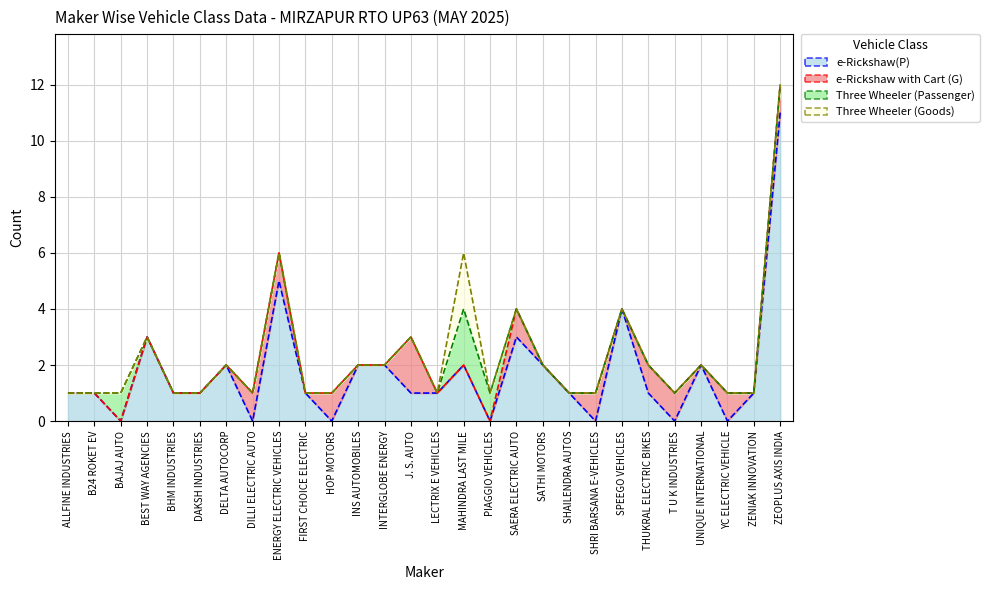

Reading left to right, list all the values displayed in this chart.

e-Rickshaw(P): ALLFINE INDUSTRIES=1	B24 ROKET EV=1	BAJAJ AUTO=0	BEST WAY AGENCIES=3	BHM INDUSTRIES=1	DAKSH INDUSTRIES=1	DELTA AUTOCORP=2	DILLI ELECTRIC AUTO=0	ENERGY ELECTRIC VEHICLES=5	FIRST CHOICE ELECTRIC=1	HOP MOTORS=0	INS AUTOMOBILES=2	INTERGLOBE ENERGY=2	J. S. AUTO=1	LECTRIX E VEHICLES=1	MAHINDRA LAST MILE=2	PIAGGIO VEHICLES=0	SAERA ELECTRIC AUTO=3	SATHI MOTORS=2	SHAILENDRA AUTOS=1	SHRI BARSANA E-VEHICLES=0	SPEEGO VEHICLES=4	THUKRAL ELECTRIC BIKES=1	T U K INDUSTRIES=0	UNIQUE INTERNATIONAL=2	YC ELECTRIC VEHICLE=0	ZENIAK INNOVATION=1	ZEOPLUS AXIS INDIA=11
e-Rickshaw with Cart (G): ALLFINE INDUSTRIES=0	B24 ROKET EV=0	BAJAJ AUTO=0	BEST WAY AGENCIES=0	BHM INDUSTRIES=0	DAKSH INDUSTRIES=0	DELTA AUTOCORP=0	DILLI ELECTRIC AUTO=1	ENERGY ELECTRIC VEHICLES=1	FIRST CHOICE ELECTRIC=0	HOP MOTORS=1	INS AUTOMOBILES=0	INTERGLOBE ENERGY=0	J. S. AUTO=2	LECTRIX E VEHICLES=0	MAHINDRA LAST MILE=0	PIAGGIO VEHICLES=0	SAERA ELECTRIC AUTO=1	SATHI MOTORS=0	SHAILENDRA AUTOS=0	SHRI BARSANA E-VEHICLES=1	SPEEGO VEHICLES=0	THUKRAL ELECTRIC BIKES=1	T U K INDUSTRIES=1	UNIQUE INTERNATIONAL=0	YC ELECTRIC VEHICLE=1	ZENIAK INNOVATION=0	ZEOPLUS AXIS INDIA=1
Three Wheeler (Passenger): ALLFINE INDUSTRIES=0	B24 ROKET EV=0	BAJAJ AUTO=1	BEST WAY AGENCIES=0	BHM INDUSTRIES=0	DAKSH INDUSTRIES=0	DELTA AUTOCORP=0	DILLI ELECTRIC AUTO=0	ENERGY ELECTRIC VEHICLES=0	FIRST CHOICE ELECTRIC=0	HOP MOTORS=0	INS AUTOMOBILES=0	INTERGLOBE ENERGY=0	J. S. AUTO=0	LECTRIX E VEHICLES=0	MAHINDRA LAST MILE=2	PIAGGIO VEHICLES=1	SAERA ELECTRIC AUTO=0	SATHI MOTORS=0	SHAILENDRA AUTOS=0	SHRI BARSANA E-VEHICLES=0	SPEEGO VEHICLES=0	THUKRAL ELECTRIC BIKES=0	T U K INDUSTRIES=0	UNIQUE INTERNATIONAL=0	YC ELECTRIC VEHICLE=0	ZENIAK INNOVATION=0	ZEOPLUS AXIS INDIA=0
Three Wheeler (Goods): ALLFINE INDUSTRIES=0	B24 ROKET EV=0	BAJAJ AUTO=0	BEST WAY AGENCIES=0	BHM INDUSTRIES=0	DAKSH INDUSTRIES=0	DELTA AUTOCORP=0	DILLI ELECTRIC AUTO=0	ENERGY ELECTRIC VEHICLES=0	FIRST CHOICE ELECTRIC=0	HOP MOTORS=0	INS AUTOMOBILES=0	INTERGLOBE ENERGY=0	J. S. AUTO=0	LECTRIX E VEHICLES=0	MAHINDRA LAST MILE=2	PIAGGIO VEHICLES=0	SAERA ELECTRIC AUTO=0	SATHI MOTORS=0	SHAILENDRA AUTOS=0	SHRI BARSANA E-VEHICLES=0	SPEEGO VEHICLES=0	THUKRAL ELECTRIC BIKES=0	T U K INDUSTRIES=0	UNIQUE INTERNATIONAL=0	YC ELECTRIC VEHICLE=0	ZENIAK INNOVATION=0	ZEOPLUS AXIS INDIA=0